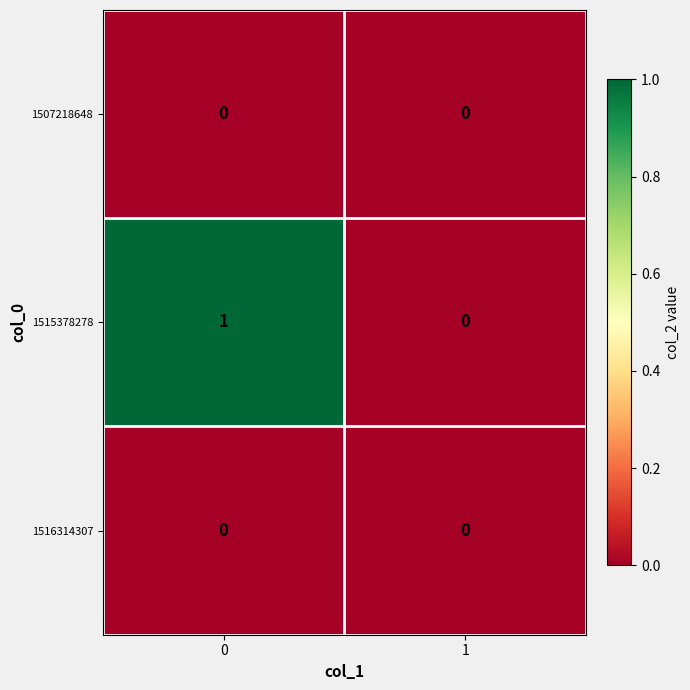

Reading right to left, list all the values displayed in this chart.

1507218648: 1=0	0=0
1515378278: 1=0	0=1
1516314307: 1=0	0=0